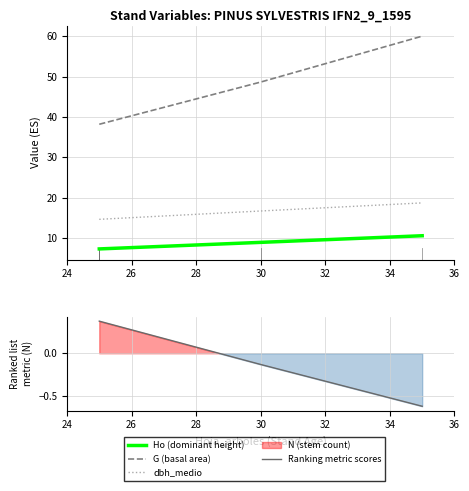

How many values are below 16?

2